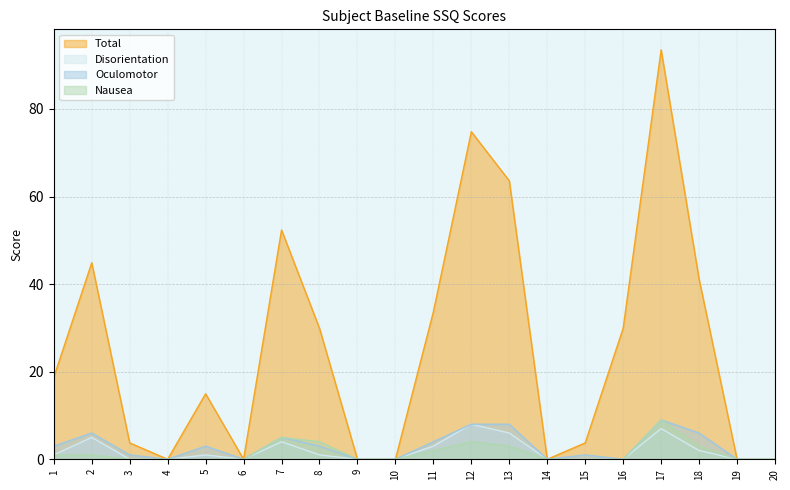

What is the difference between the maximum and minimum values in the Nausea series?

9.0